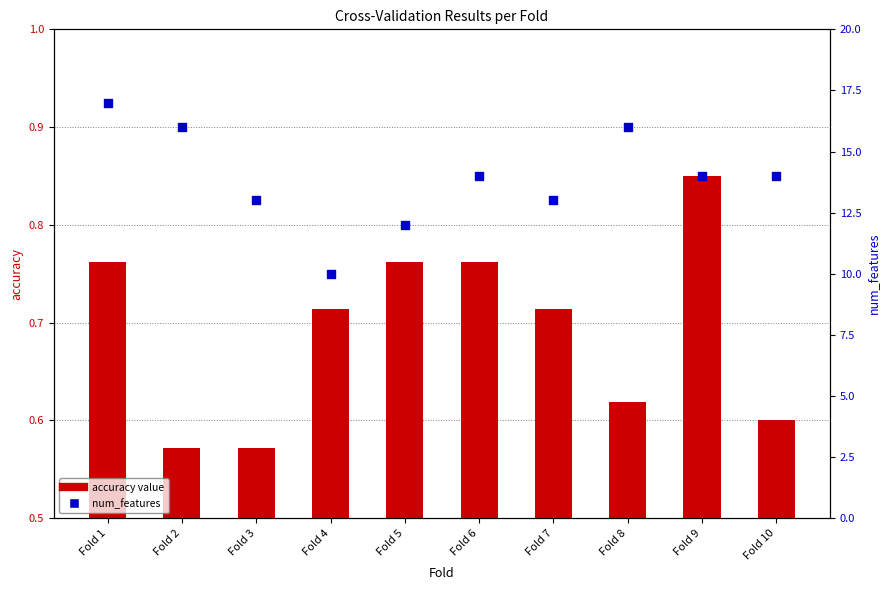

Which series reaches the minimum Y coordinate?

accuracy